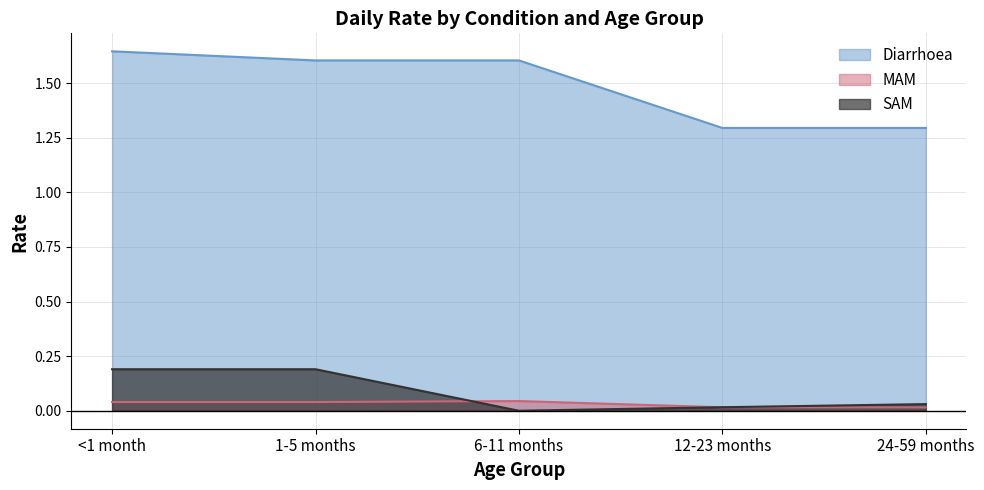

At which category is the sum across all series the highest?

<1 month